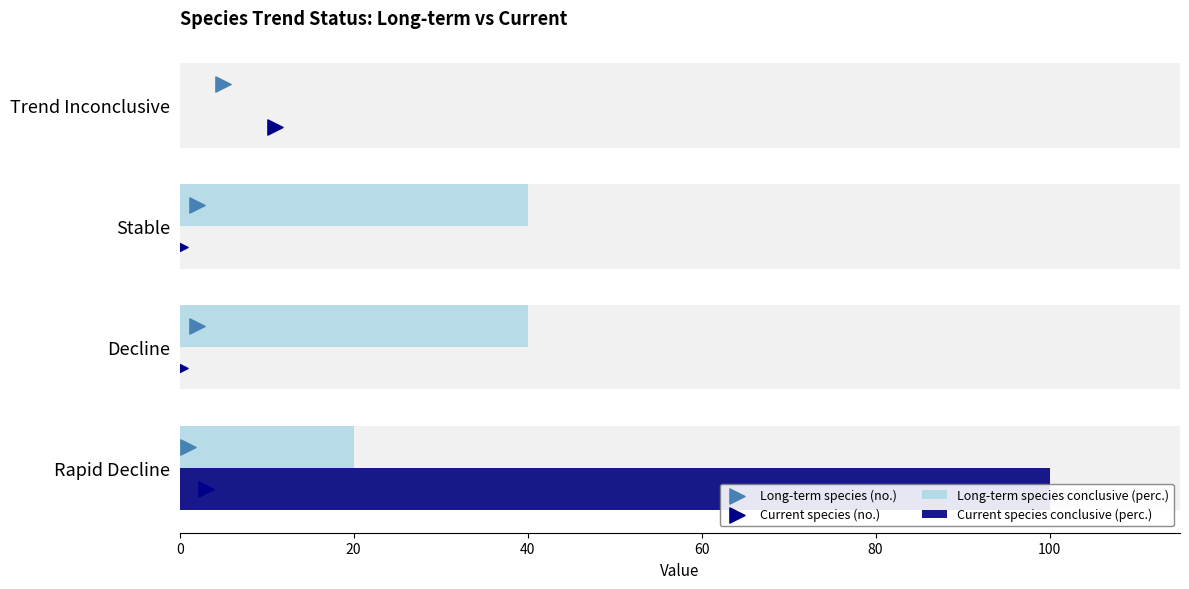

Which series has the widest spread of Y values?

Current species conclusive (perc.)